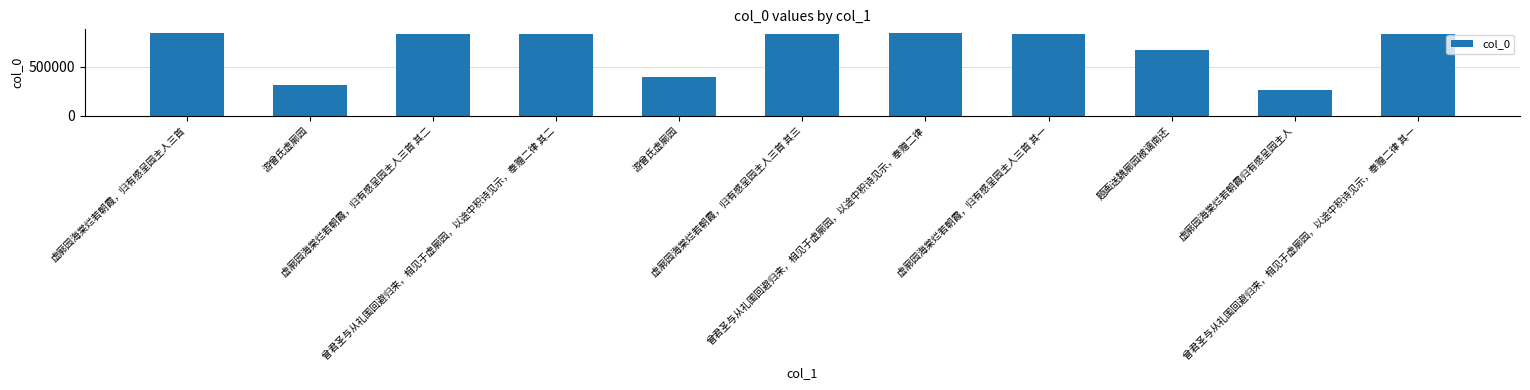

Between 虚廓园海棠烂若朝霞，归有感呈园主人三首 其一 and 题画送魏廓园被谪南还, which is larger?

虚廓园海棠烂若朝霞，归有感呈园主人三首 其一